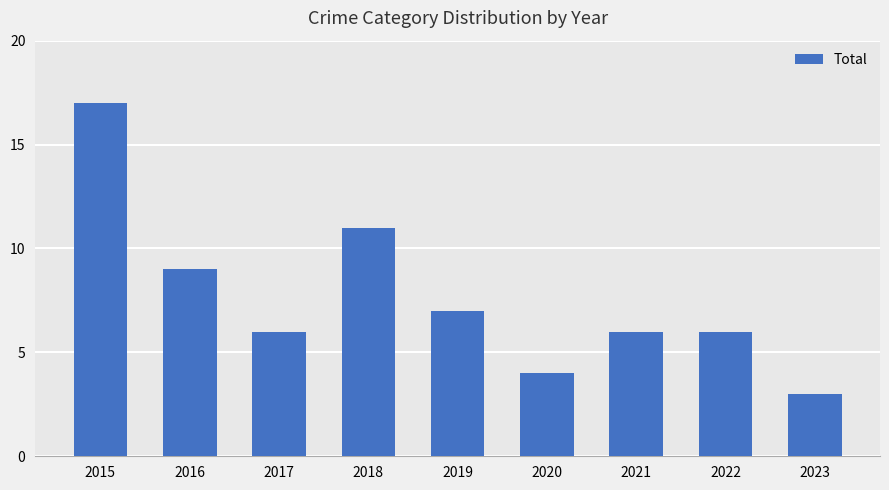

Reading left to right, extract all data points from this chart.

2015=17	2016=9	2017=6	2018=11	2019=7	2020=4	2021=6	2022=6	2023=3